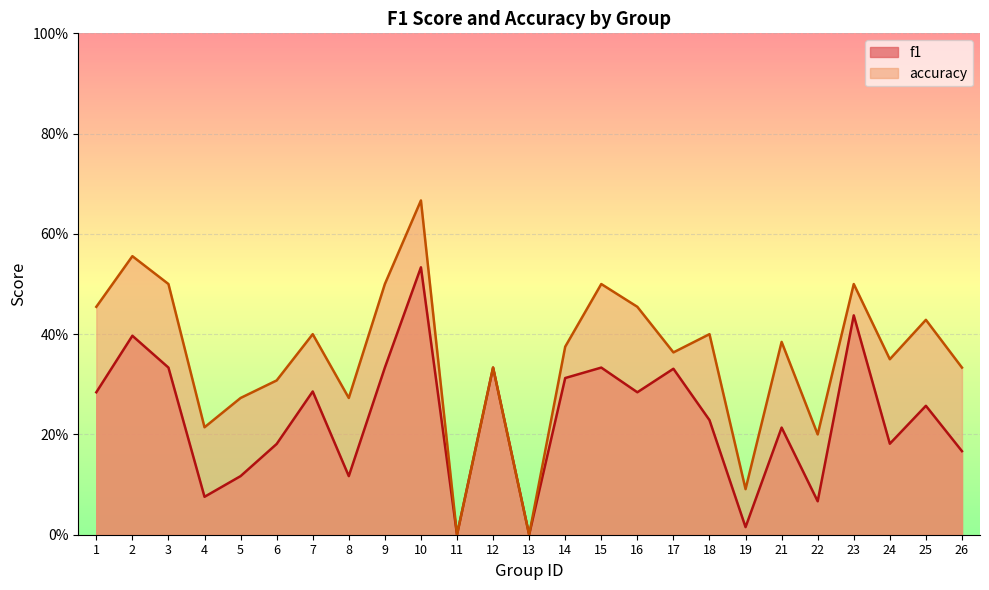

At which category is the sum across all series the highest?

10